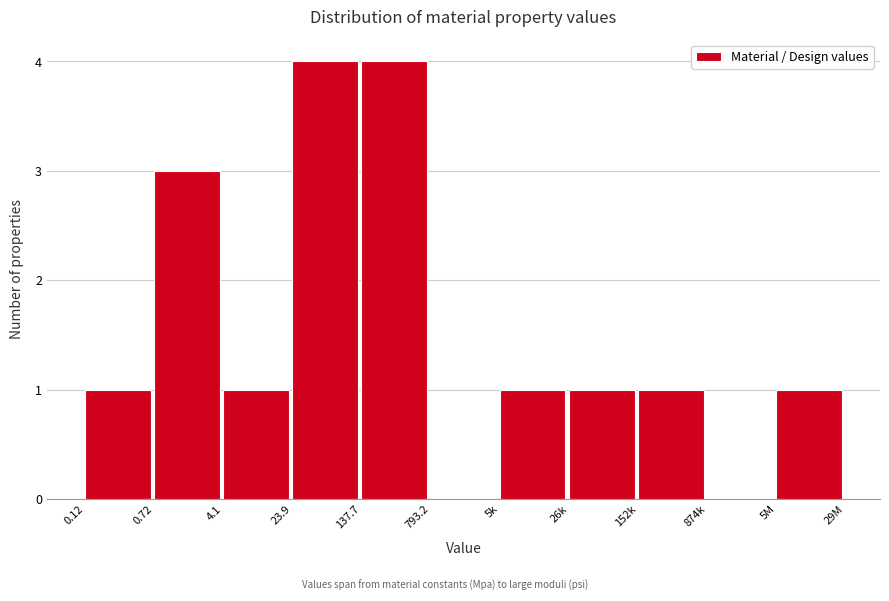

Reading left to right, transcribe all the data shown in this chart.

0.12=1	0.72=3	4.1=1	23.9=4	137.7=4	793.2=0	5k=1	26k=1	152k=1	874k=0	5M=1